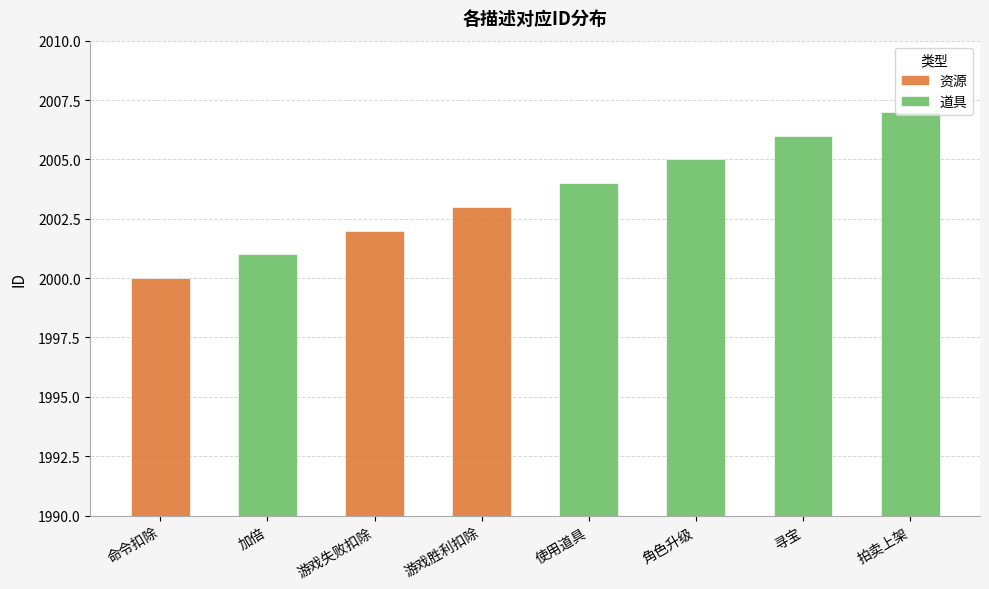

Reading left to right, extract all data points from this chart.

资源: 2000	0	2002	2003	0	0	0	0
道具: 0	2001	0	0	2004	2005	2006	2007